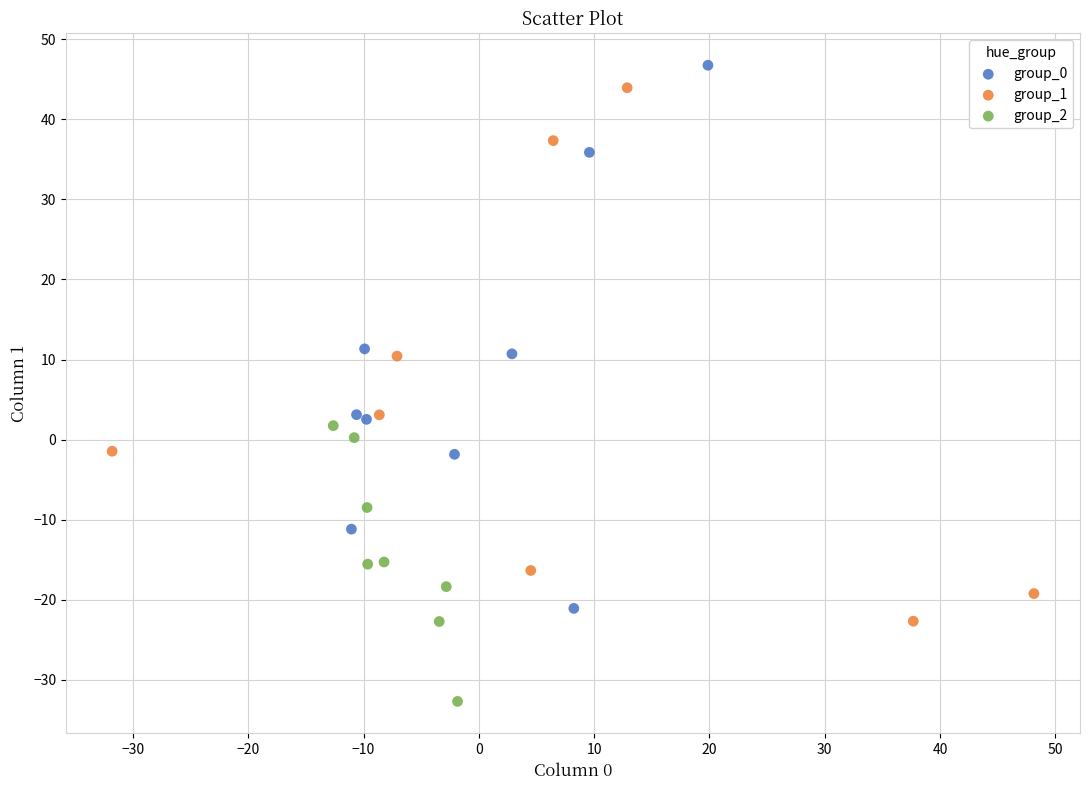

Which series reaches the minimum Y coordinate?

group_2